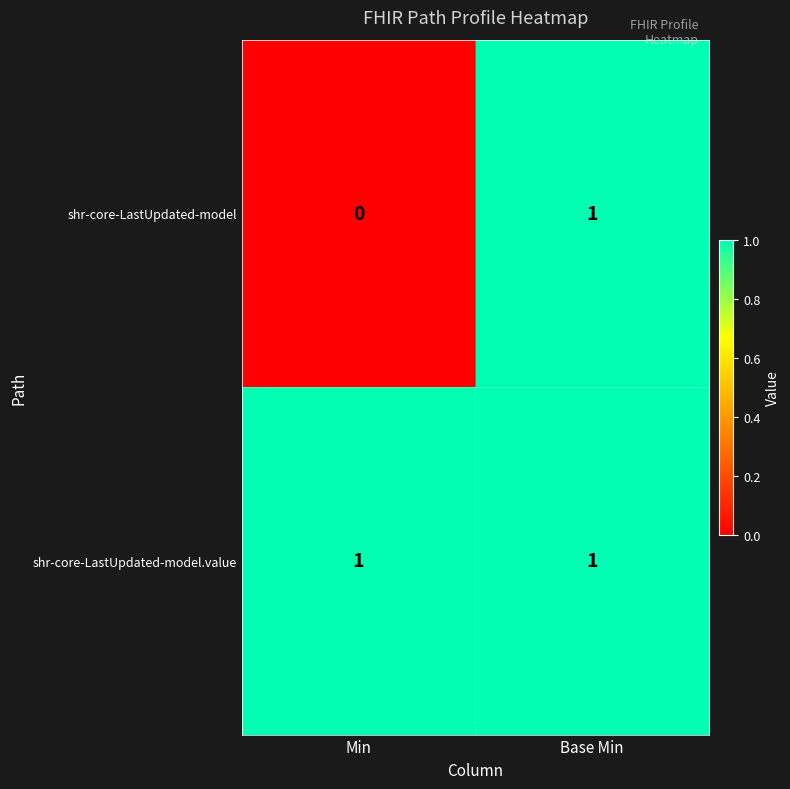

Reading left to right, extract all data points from this chart.

shr-core-LastUpdated-model: 0	1
shr-core-LastUpdated-model.value: 1	1